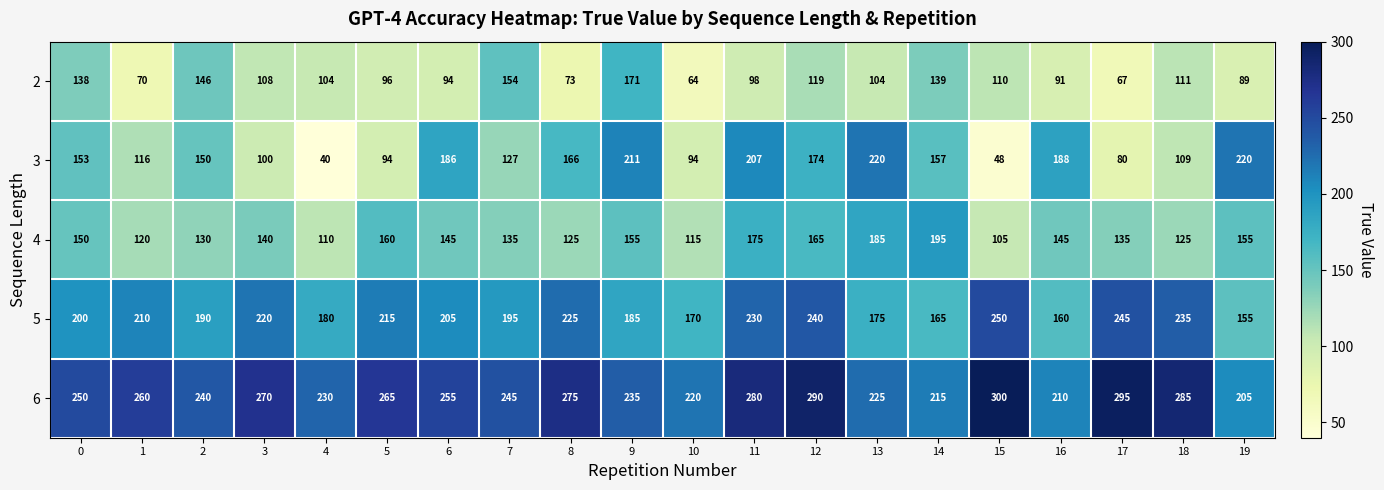

What value does the 2 series have at 15, to the nearest 10?

110